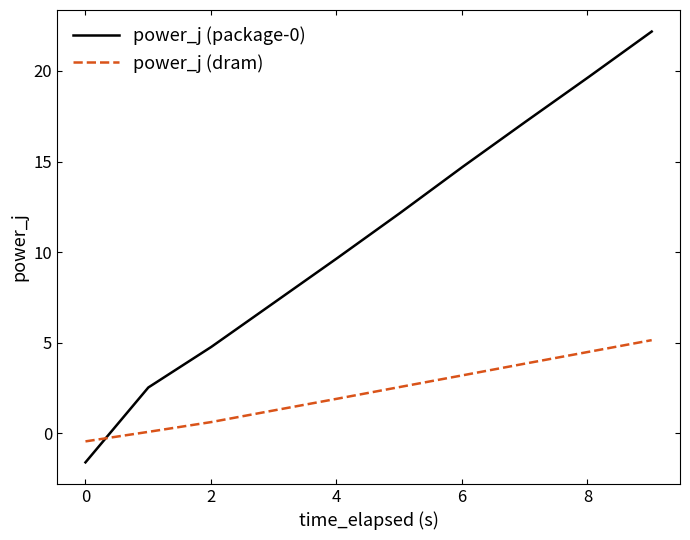

Which series ends up on top after the final intersection of power_j (dram) and power_j (package-0)?

power_j (package-0)